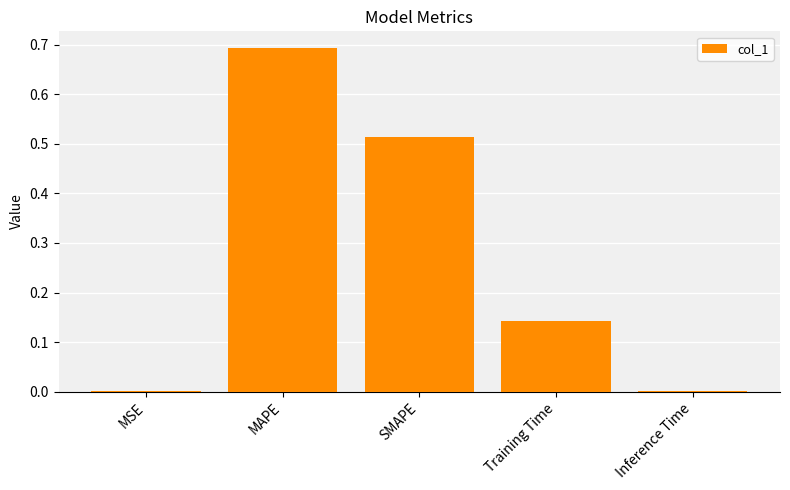

Which category has the highest value across all series?

MAPE